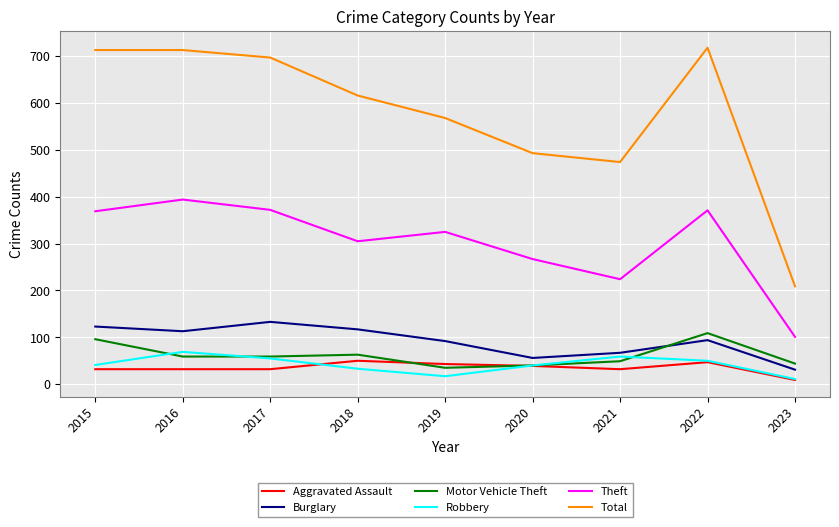

How many lines are shown in the chart?

6